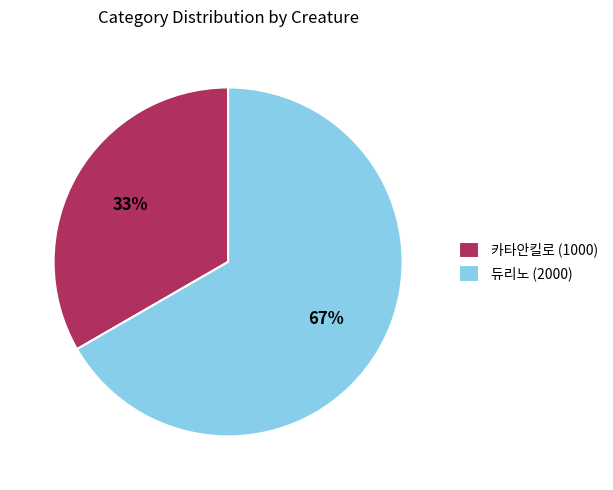

Is it true that 카타안킬로 (1000) is 40% of the pie?

False